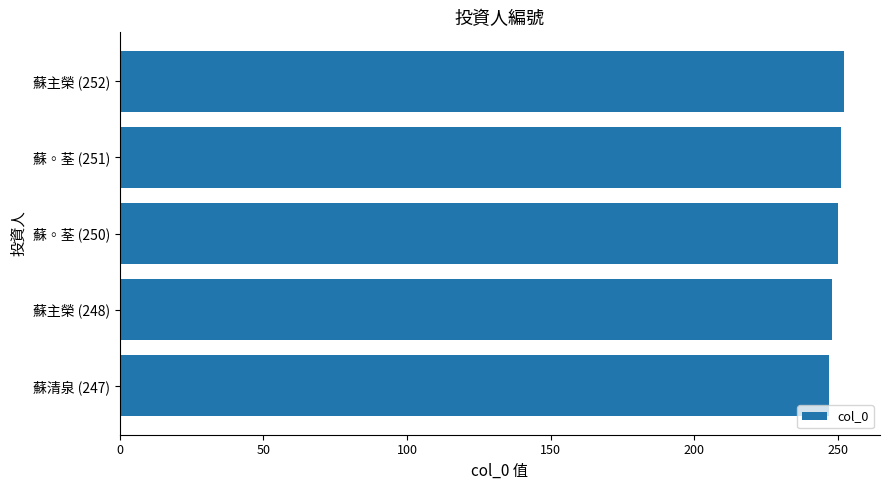

Count the number of categories in the chart.

5